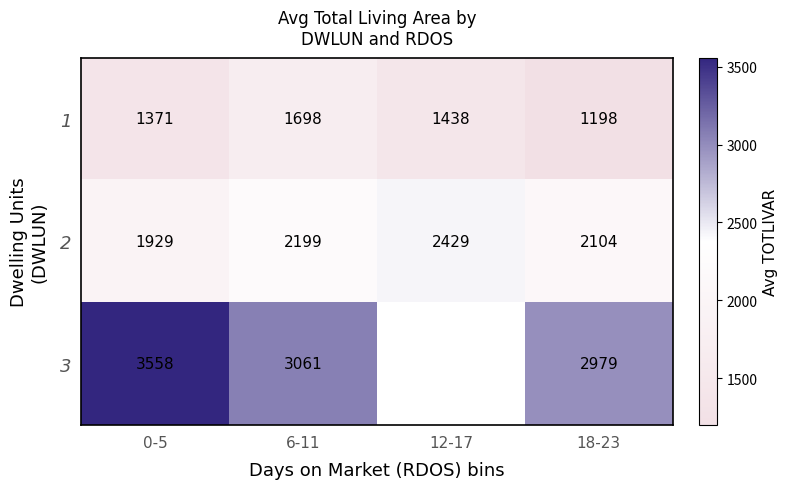

How many distinct data groups are displayed?

3